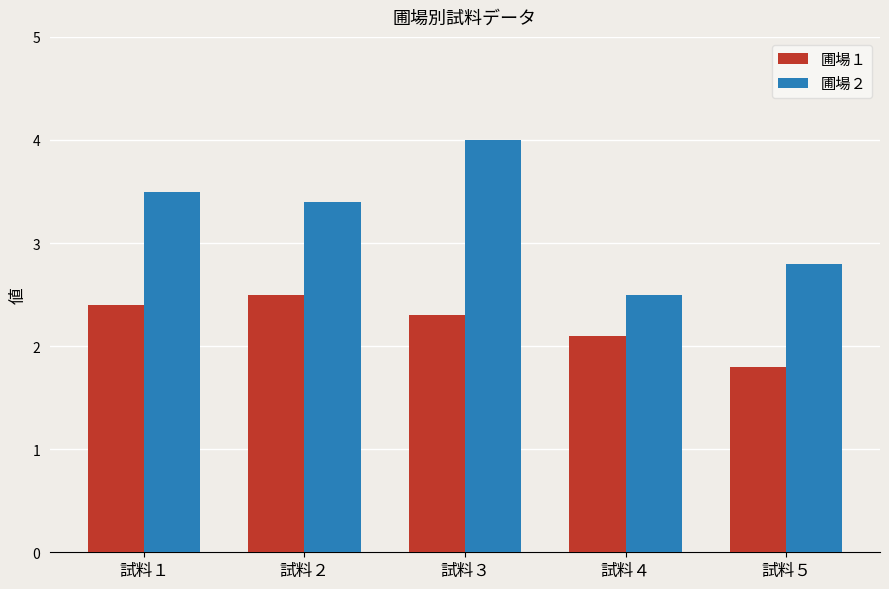

What is the total value across all series at 試料２?

5.9